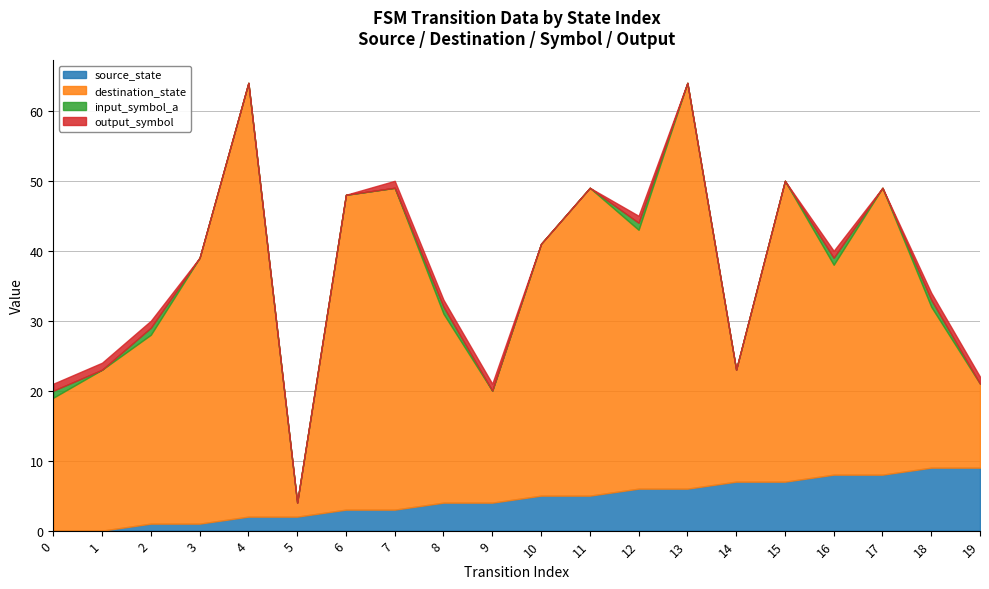

Rank the series at 7 from highest to lowest value.

destination_state, source_state, output_symbol, input_symbol_a